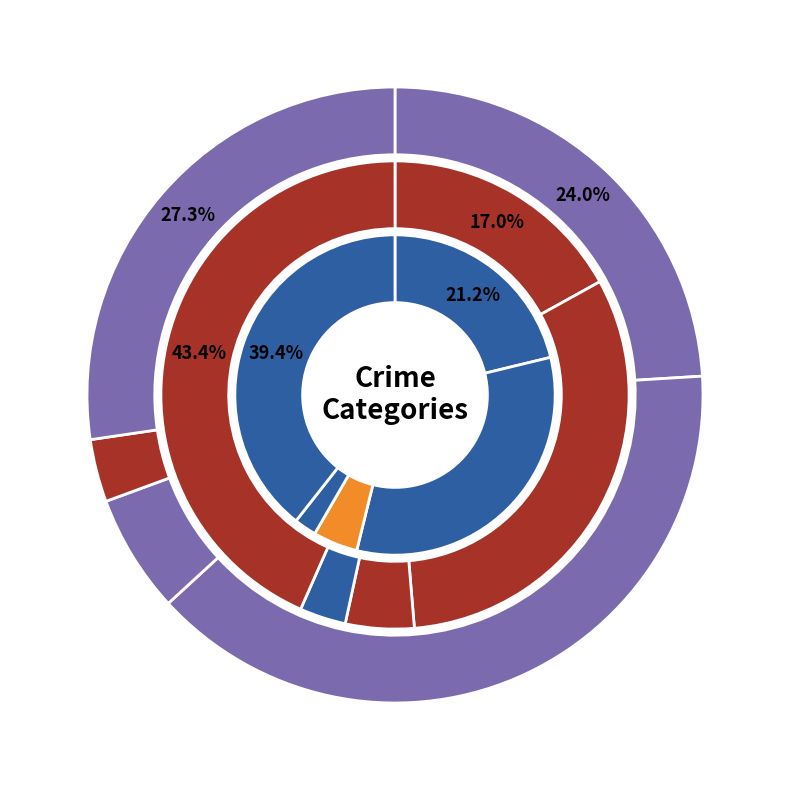

How many slices are in this pie chart?

5